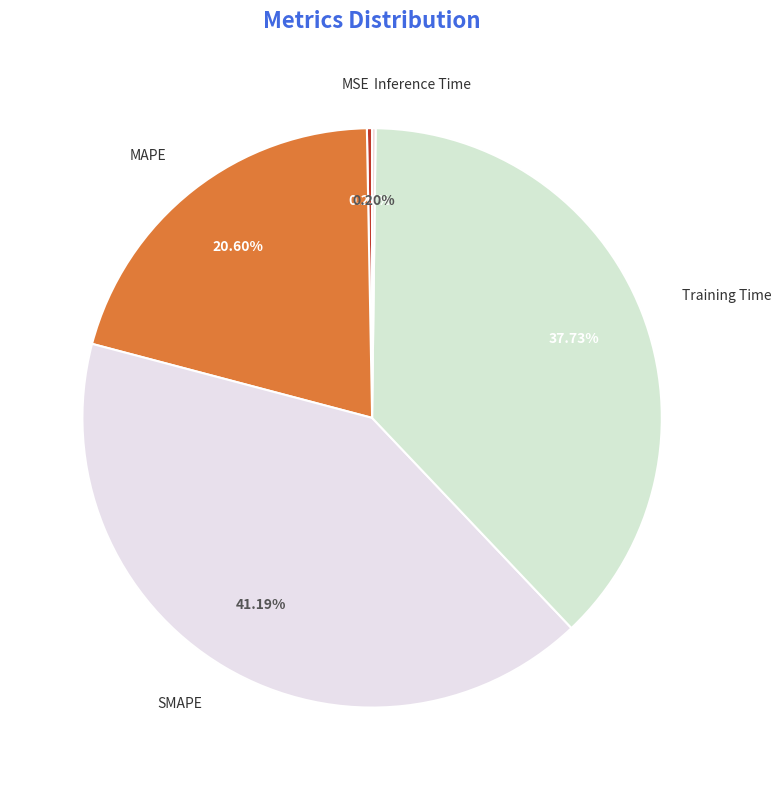

The MSE slice represents 0% of the pie. True or false?

True